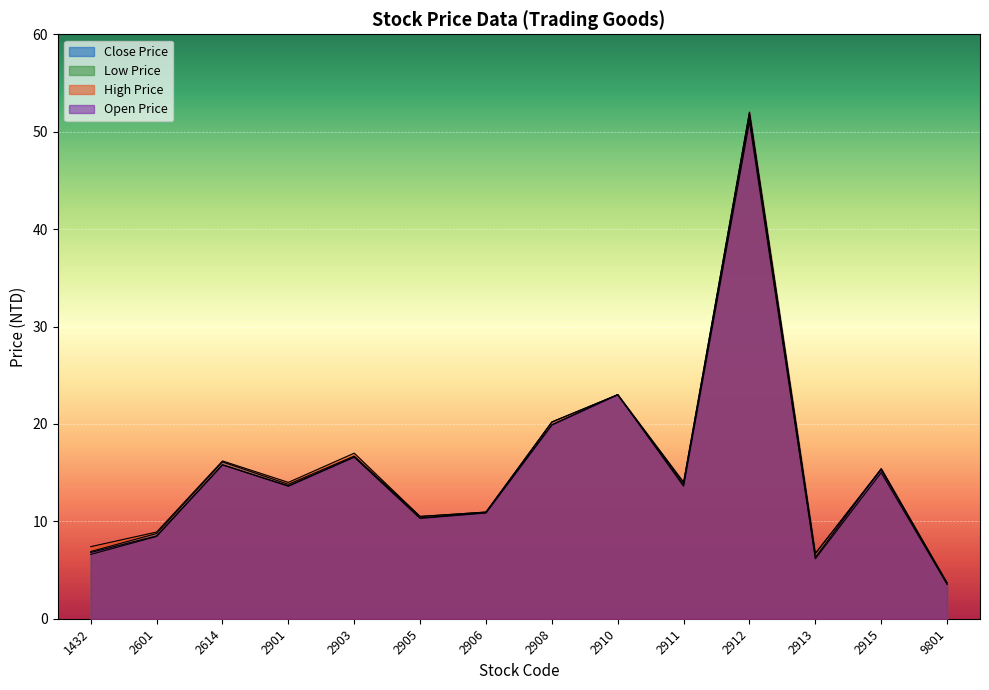

Is the value of Open Price at 2911 greater than the value of High Price at 1432?

Yes